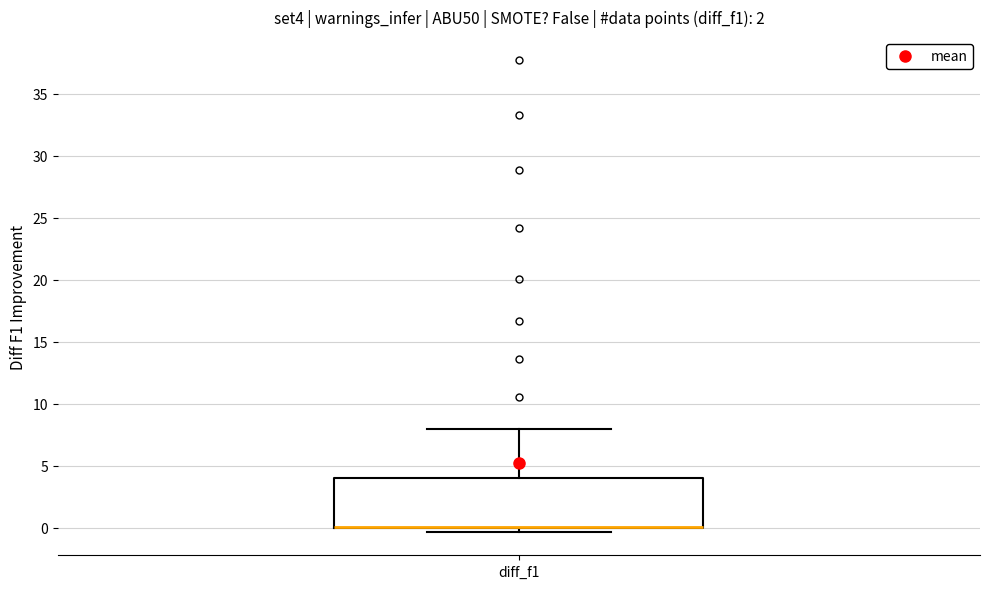

Where does the upper whisker of the box for diff_f1 end on the y-axis? The values are not printed on the chart, so give them approximately, as read against the axis.

8.0